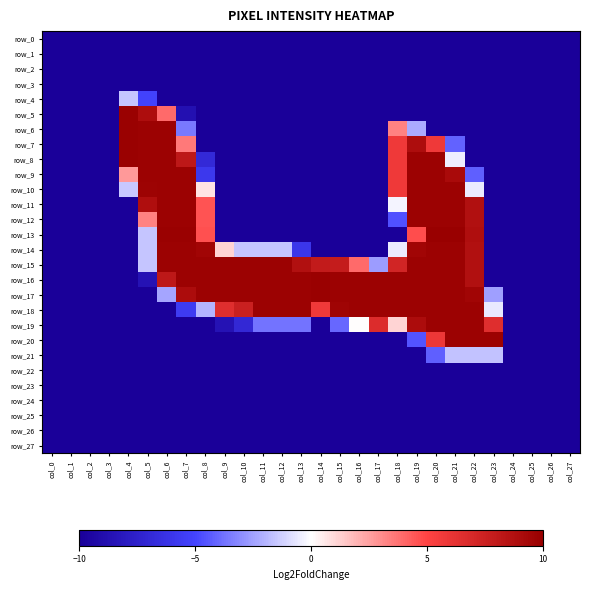

Rank the series by their maximum value, from highest to lowest.

row_13, row_5, row_6, row_7, row_8, row_16, row_17, row_9, row_10, row_11, row_12, row_14, row_15, row_18, row_19, row_20, row_4, row_21, row_0, row_1, row_2, row_3, row_22, row_23, row_24, row_25, row_26, row_27